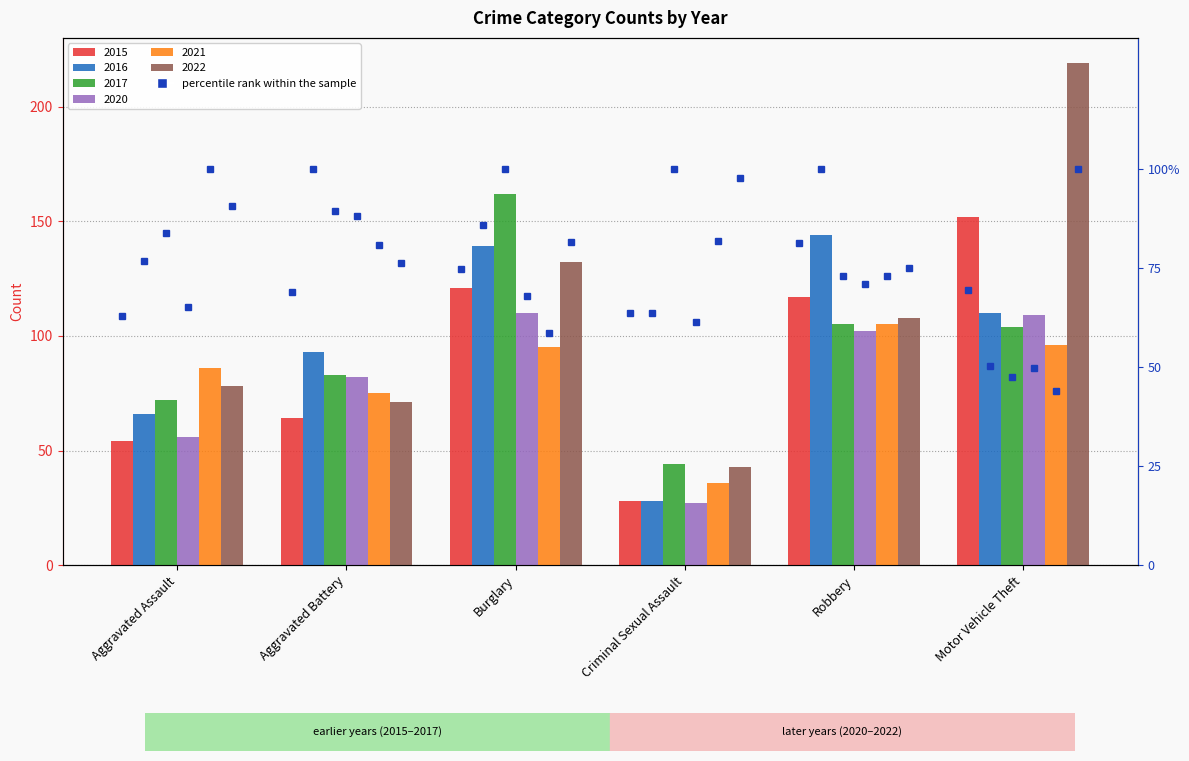

At which category is the sum across all series the highest?

Motor Vehicle Theft